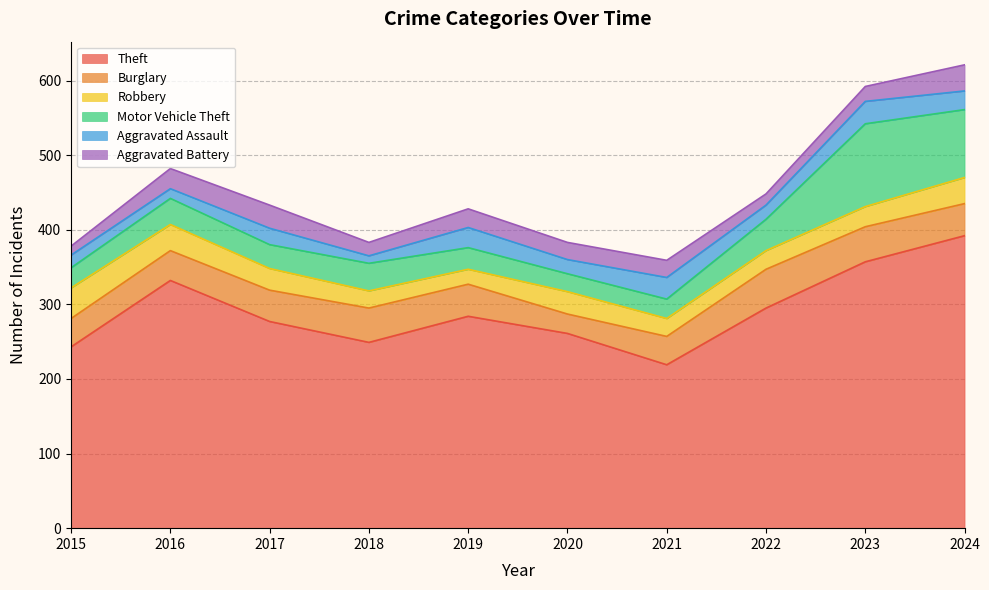

At which category does the chart reach its peak across all series?

2024